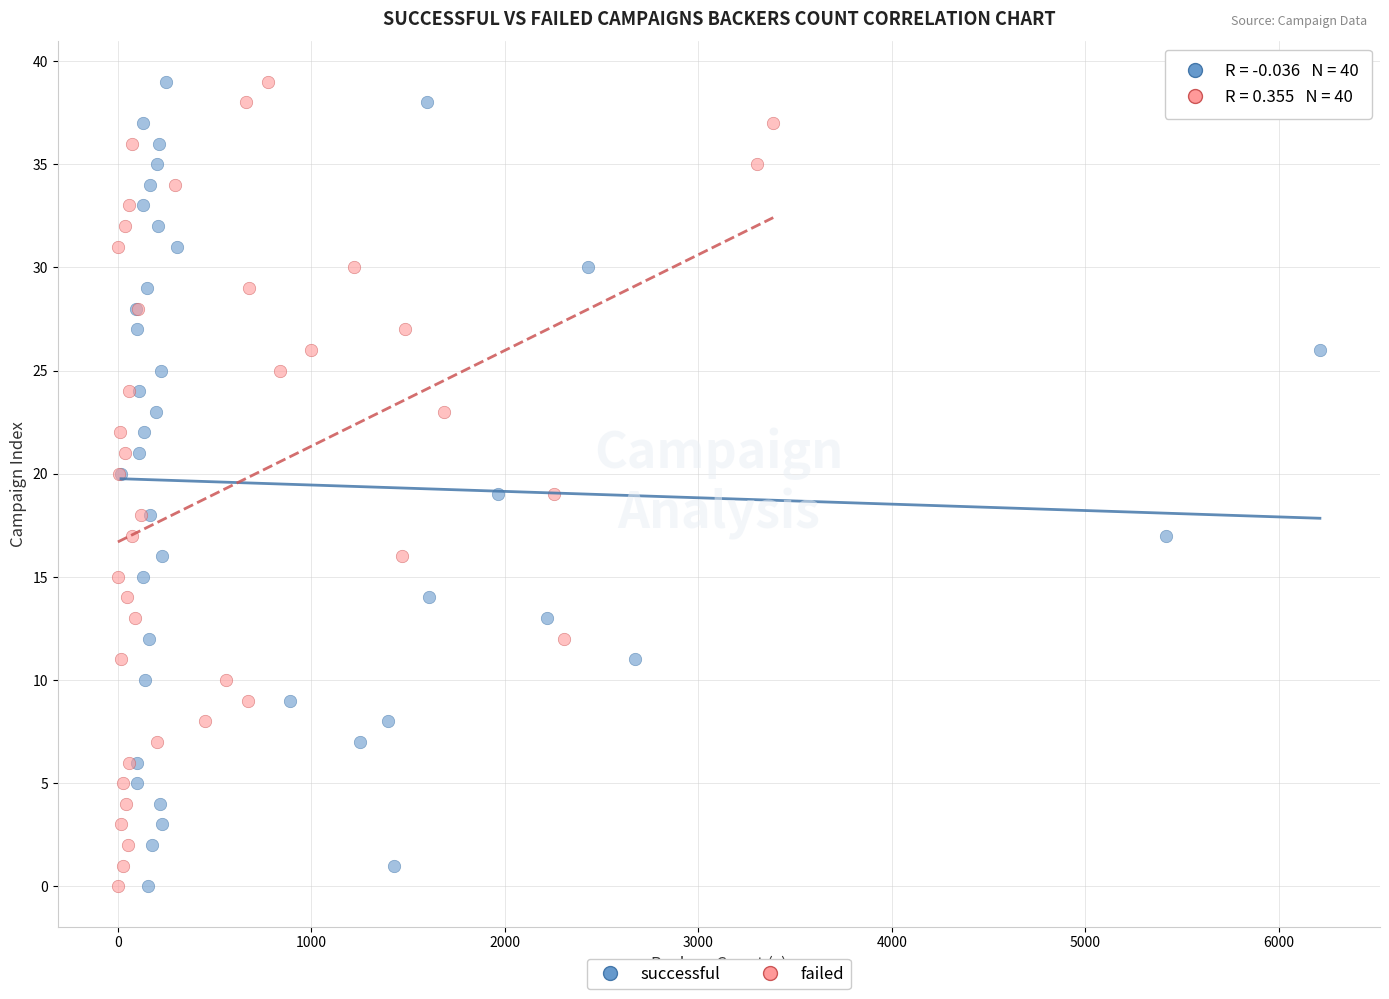

What are all the series names shown in the legend?

successful, failed